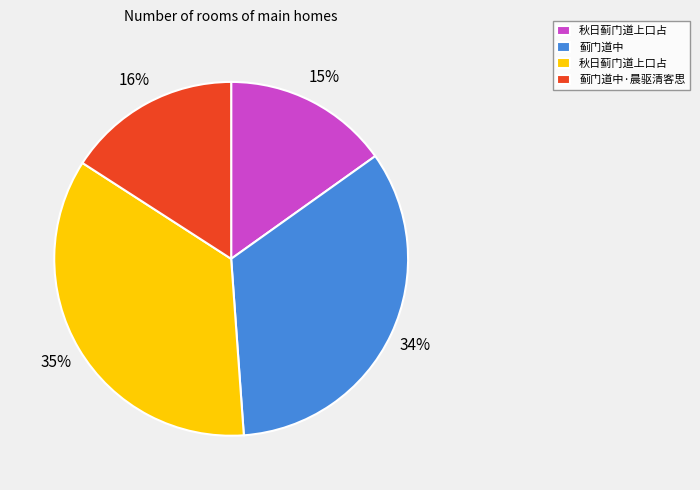

To the nearest percent, what is the average slice percentage?

25%